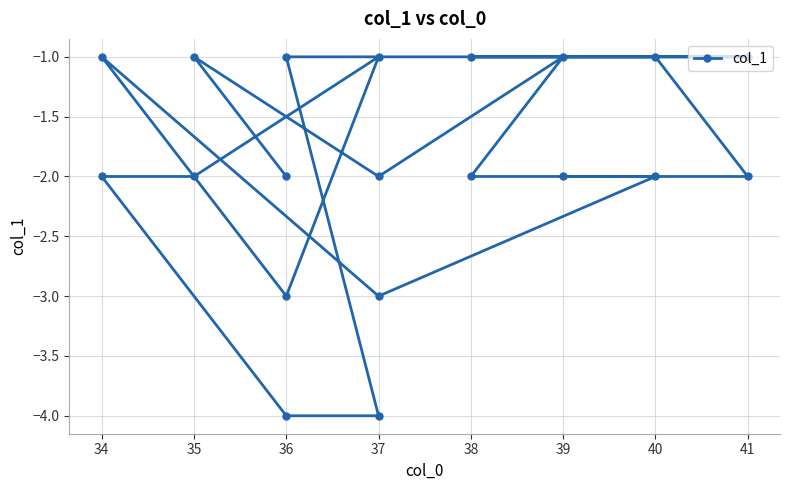

What is the change in value from 40 to 36?

-2